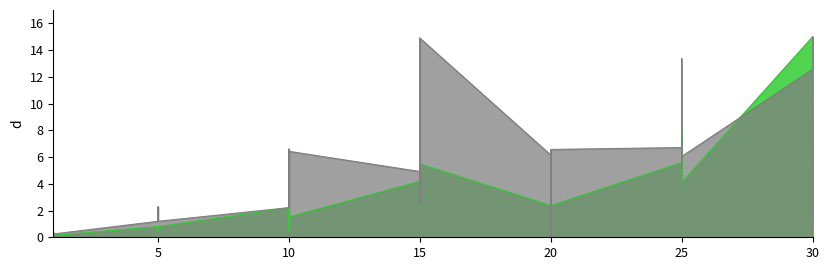

At how many categories does at least one series exceed 3?

22